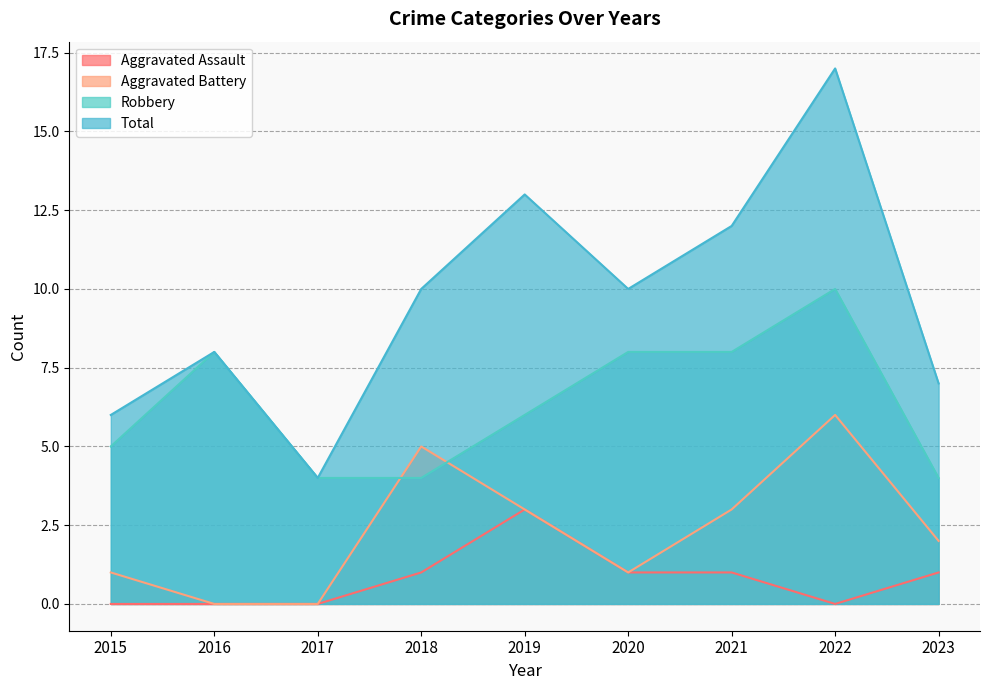

True or false: Aggravated Assault and Aggravated Battery cross at least once.

False